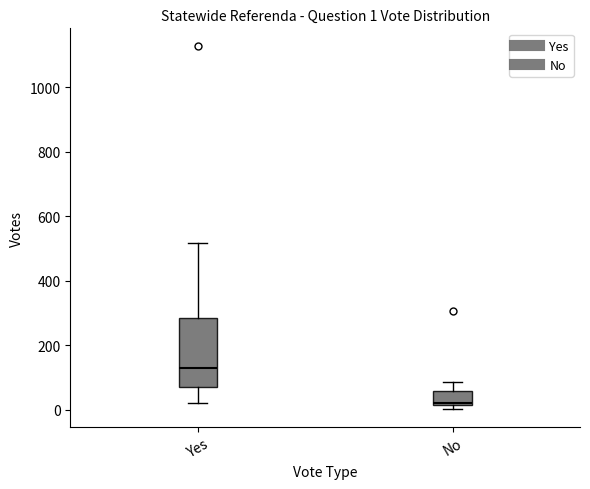

Comparing the boxes themselves (not the whiskers), which one is the tallest?

Yes